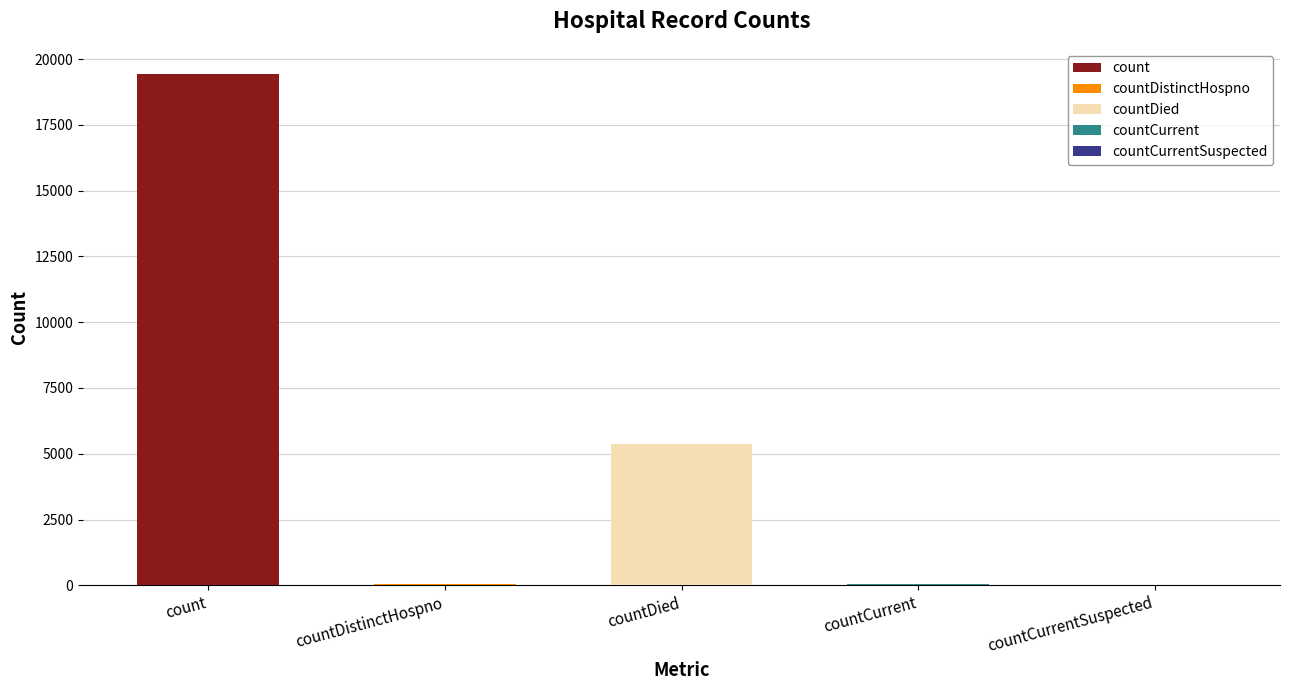

What is the maximum value shown in the chart?

19420